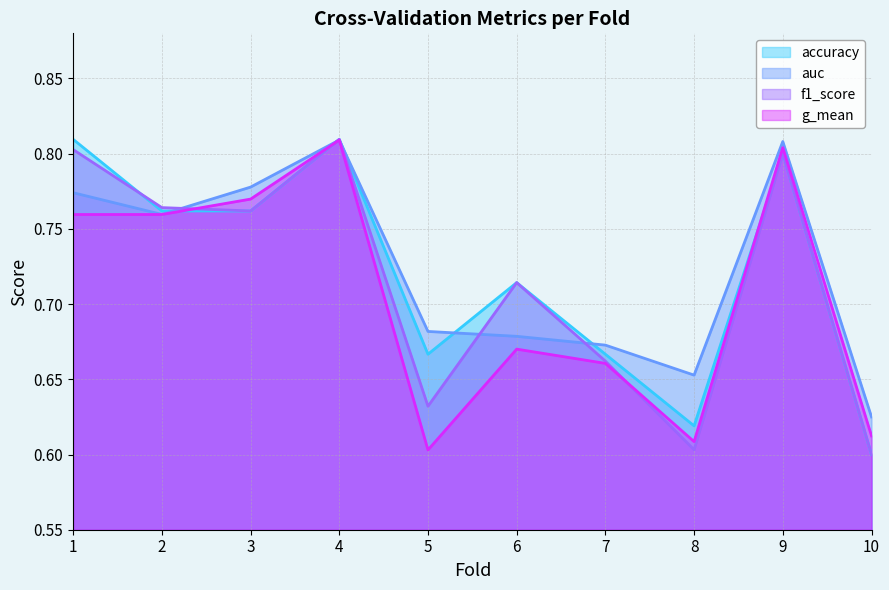

Reading right to left, what are all the values shown in this chart?

accuracy: 10=0.6	9=0.8	8=0.6	7=0.7	6=0.7	5=0.7	4=0.8	3=0.8	2=0.8	1=0.8
auc: 10=0.6	9=0.8	8=0.7	7=0.7	6=0.7	5=0.7	4=0.8	3=0.8	2=0.8	1=0.8
f1_score: 10=0.6	9=0.8	8=0.6	7=0.7	6=0.7	5=0.6	4=0.8	3=0.8	2=0.8	1=0.8
g_mean: 10=0.6	9=0.8	8=0.6	7=0.7	6=0.7	5=0.6	4=0.8	3=0.8	2=0.8	1=0.8